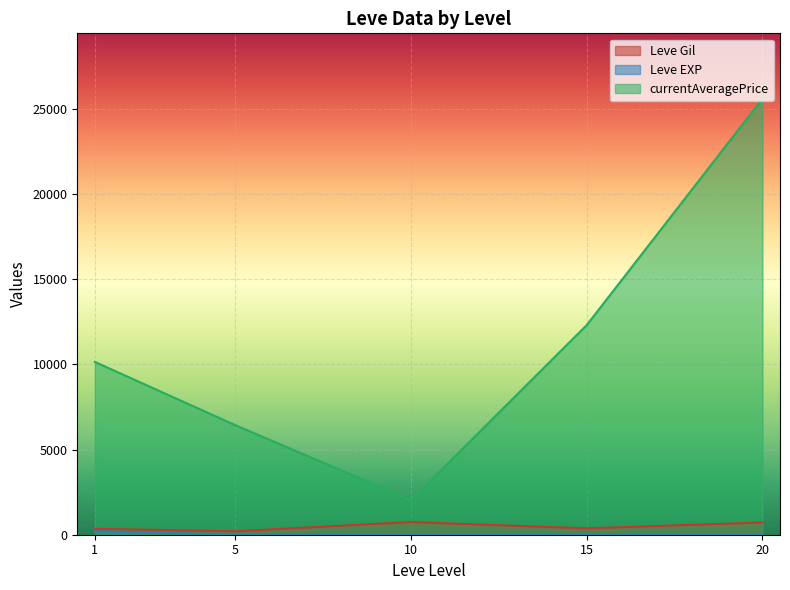

Which label corresponds to the smallest value in the chart?

1